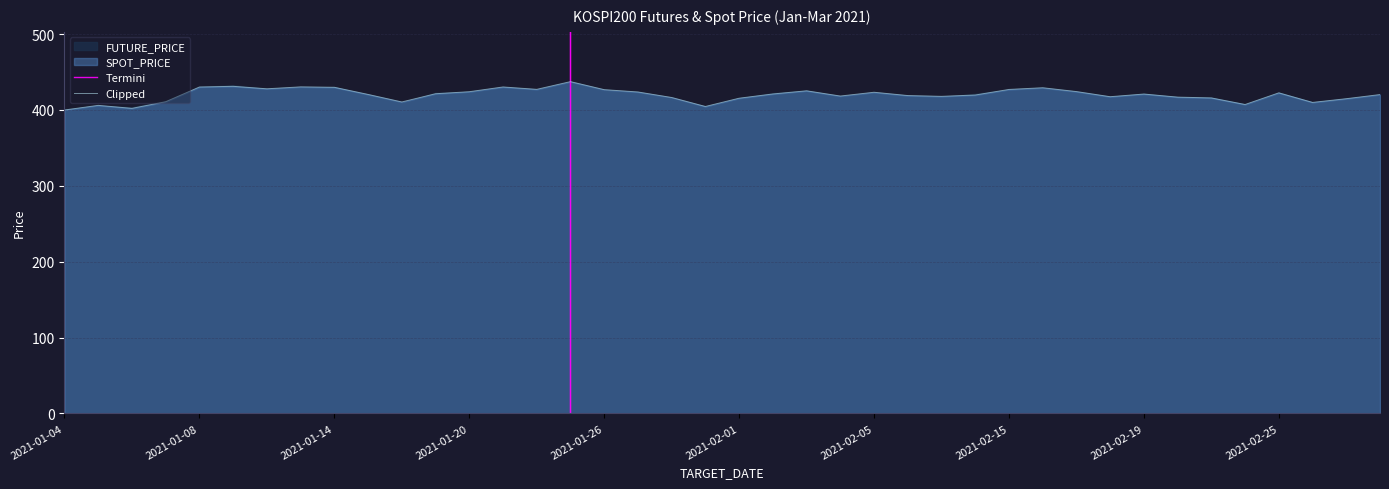

What is the label of the 12th point from the right?

2021-02-15